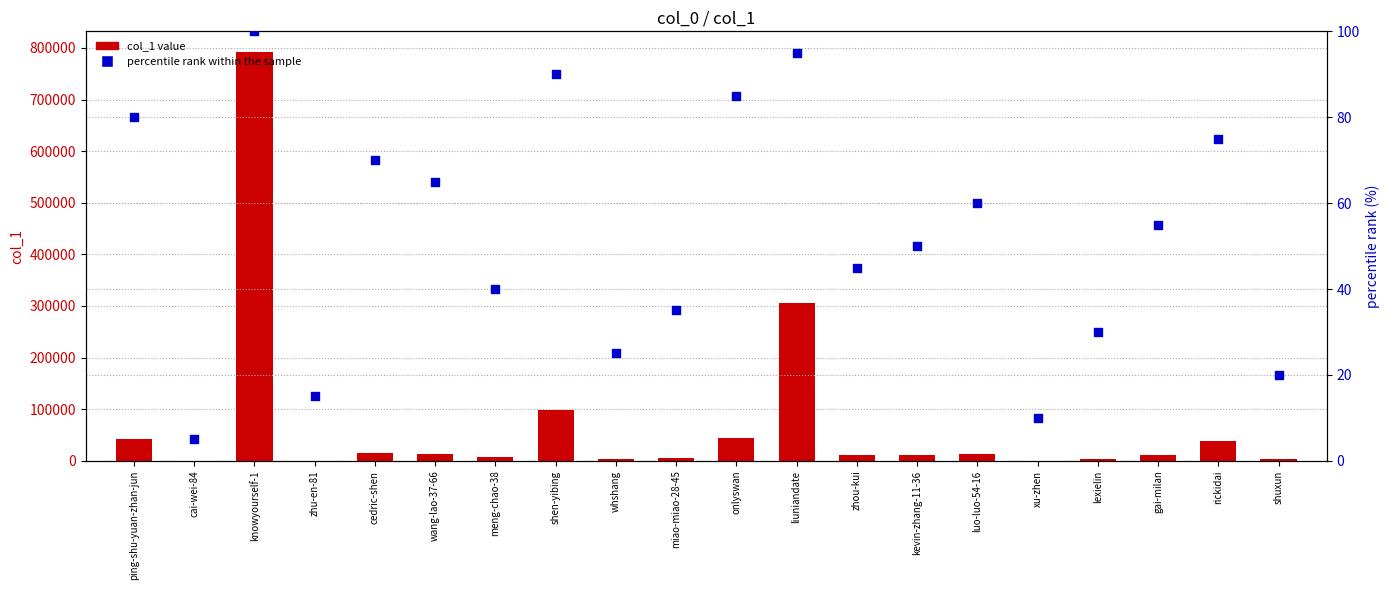

What are all the series names shown in the legend?

col_1 value, percentile rank within the sample